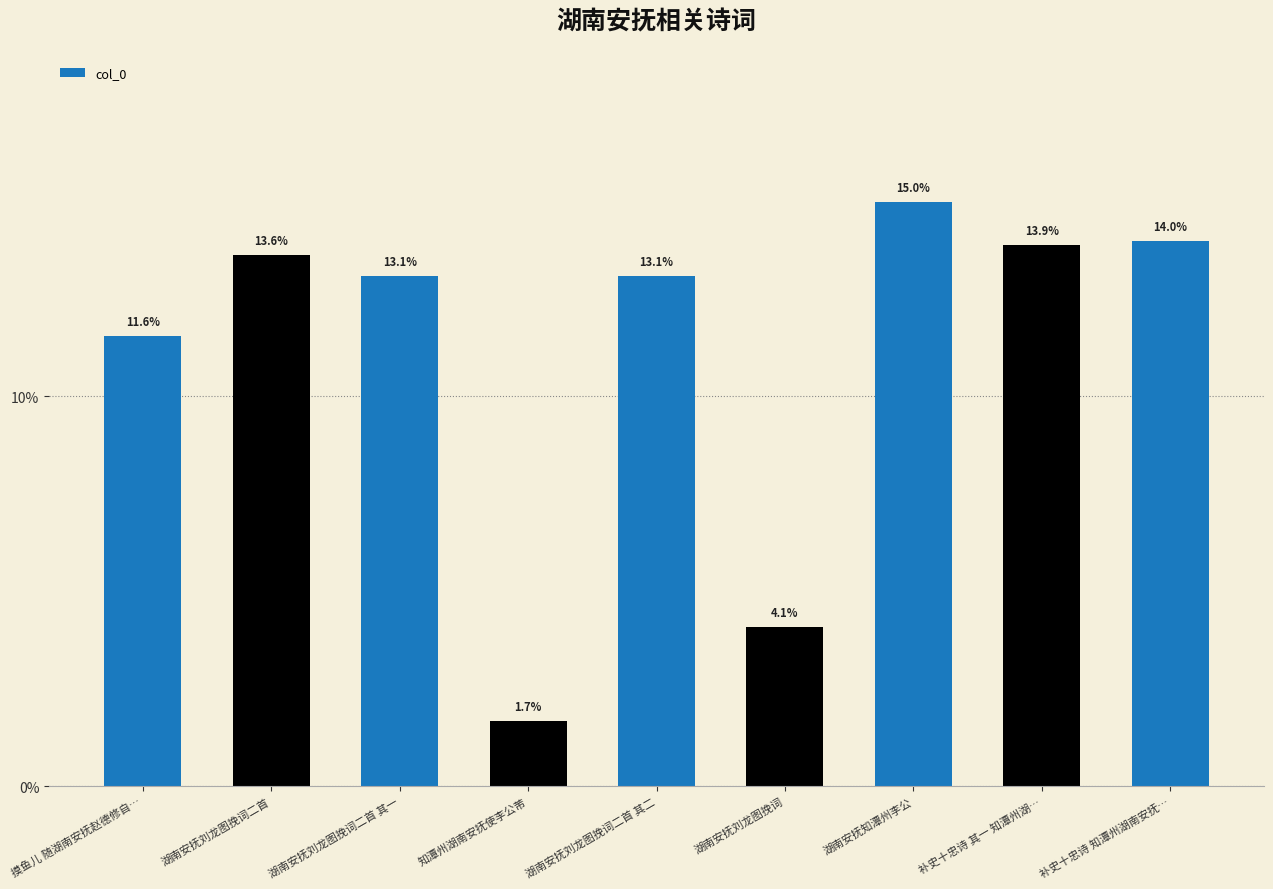

At which category does the chart reach its minimum across all series?

知潭州湖南安抚使李公芾